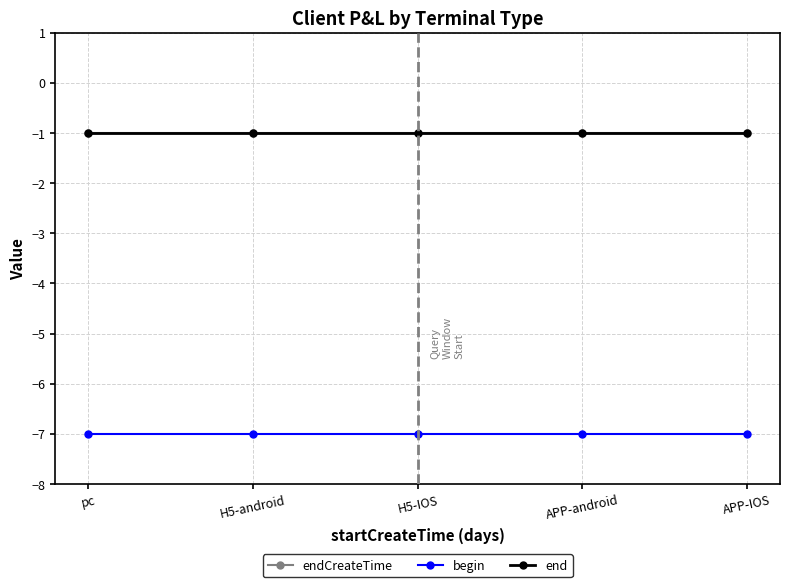

How many lines are shown in the chart?

3